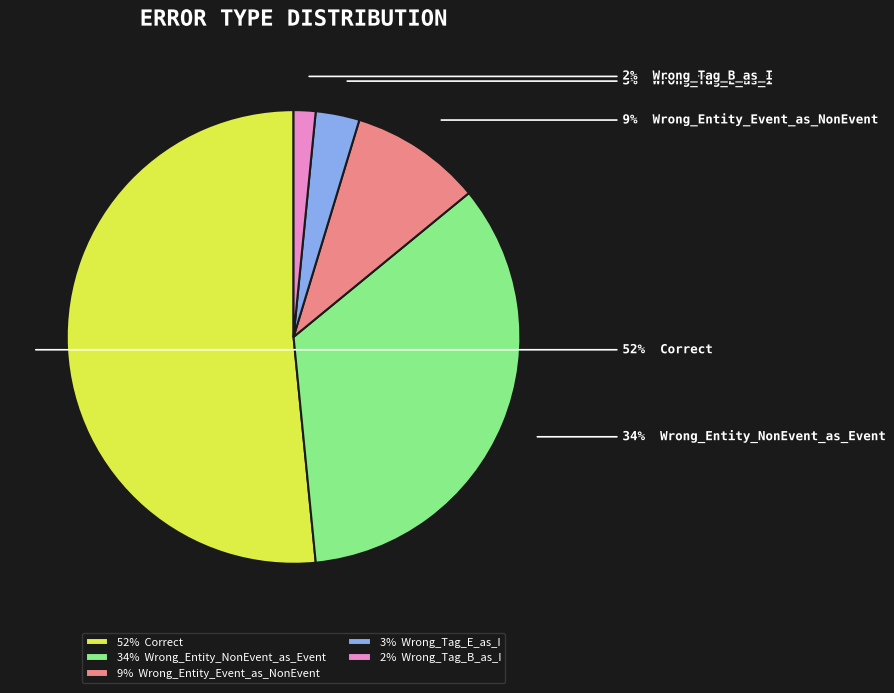

Which category accounts for the majority?

52% Correct